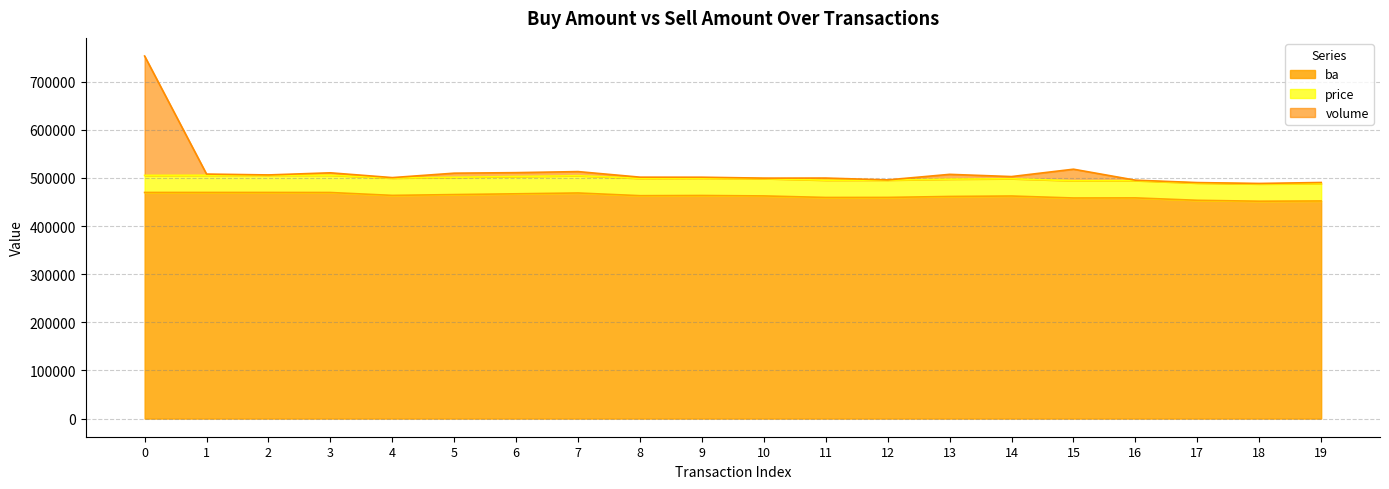

Which series has the largest range (max minus min)?

volume